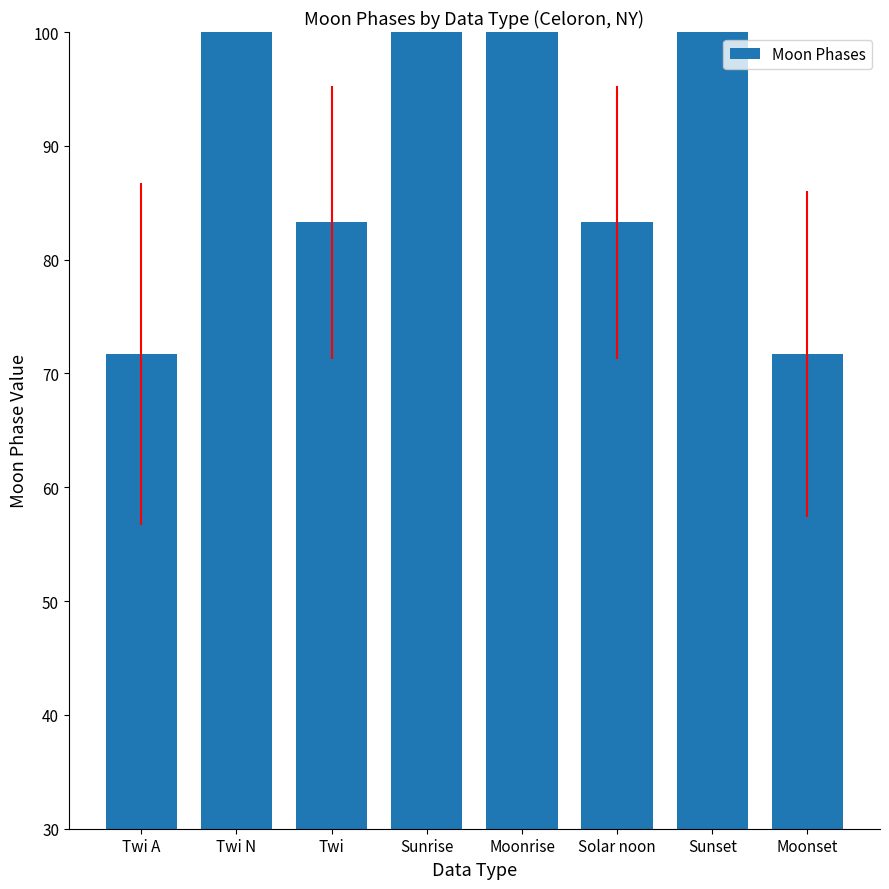

Between Moonset and Moonrise, which is larger?

Moonrise